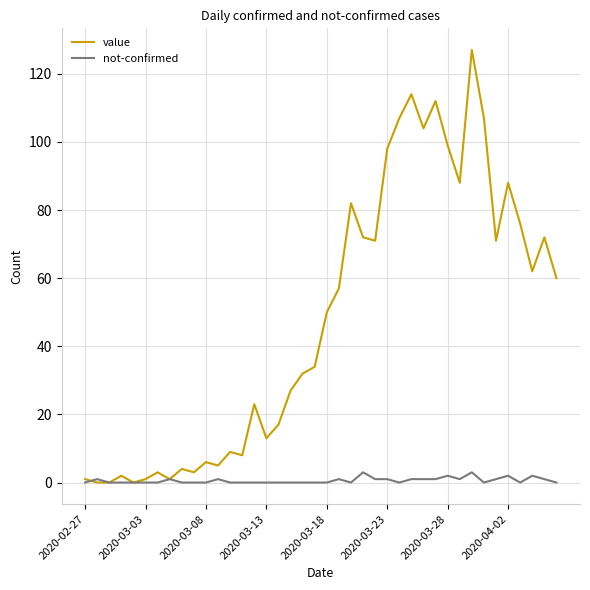

What is the maximum value shown in the chart?

127